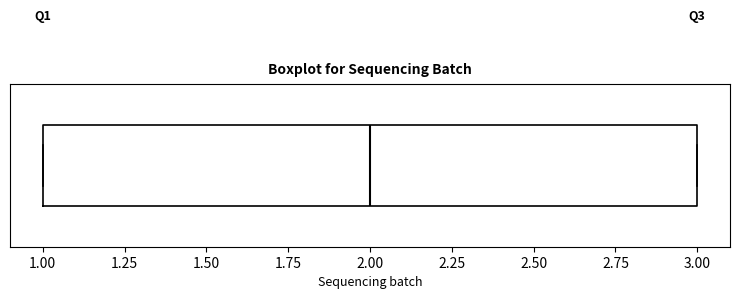

Transcribe this box plot: give where the median line is, the range the box spans, and where the two whiskers end, as read against the x-axis. The values are not printed on the chart, so give them approximately, as read against the axis.

median 2, box 1 to 3, whiskers 1 to 3